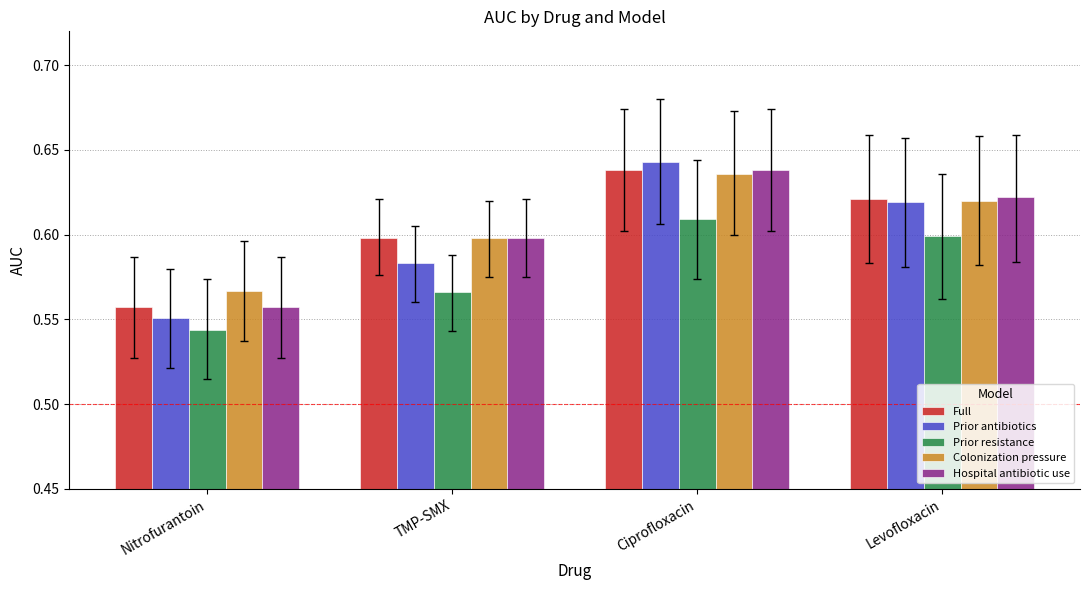

Is it true that Hospital antibiotic use equals 1.0 at Levofloxacin?

False